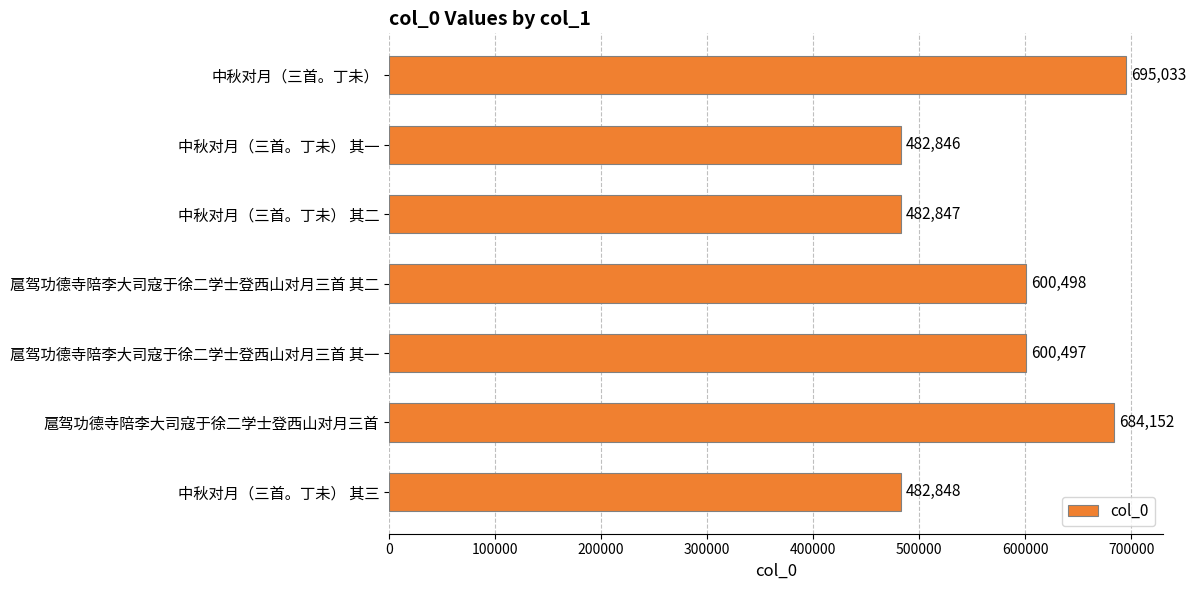

What is the difference between the second highest and second lowest values?

201305